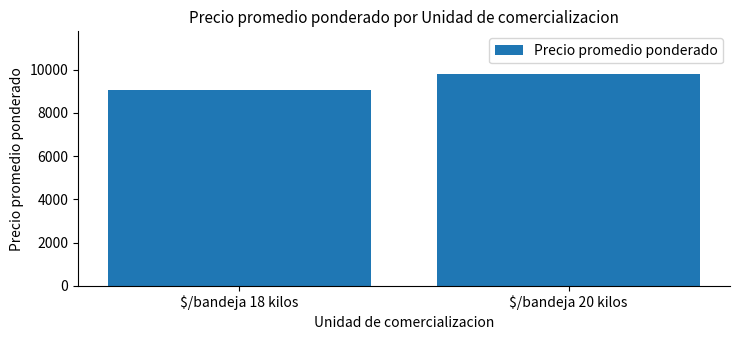

What is the ratio of the value at $/bandeja 20 kilos to the value at $/bandeja 18 kilos?

1.1